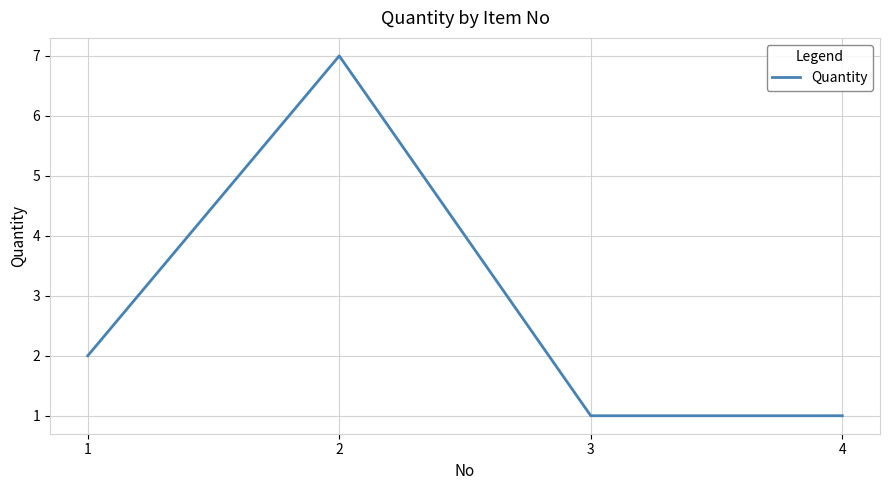

Count the number of categories in the chart.

4